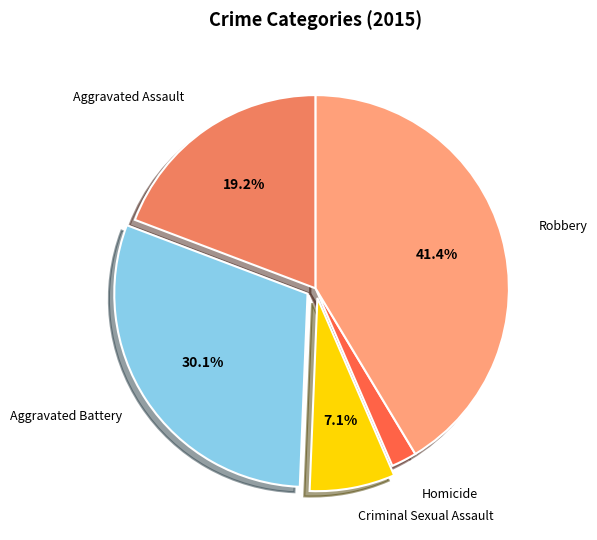

Is there a majority slice in this chart?

No